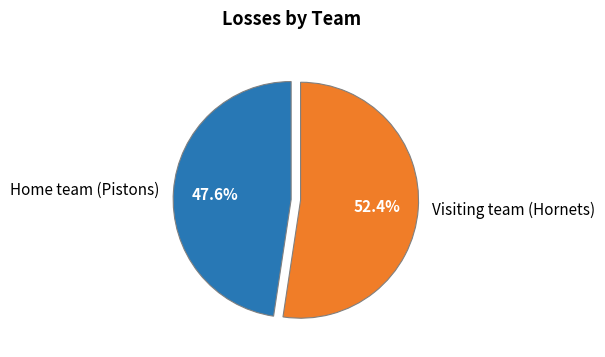

The Visiting team (Hornets) slice represents 59% of the pie. True or false?

False